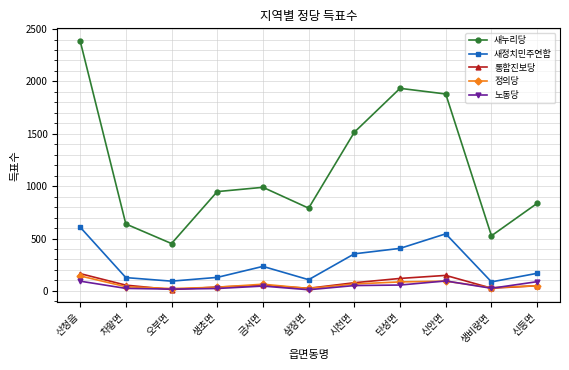

Between 삼장면 and 단성면, which series saw the biggest shift?

새누리당